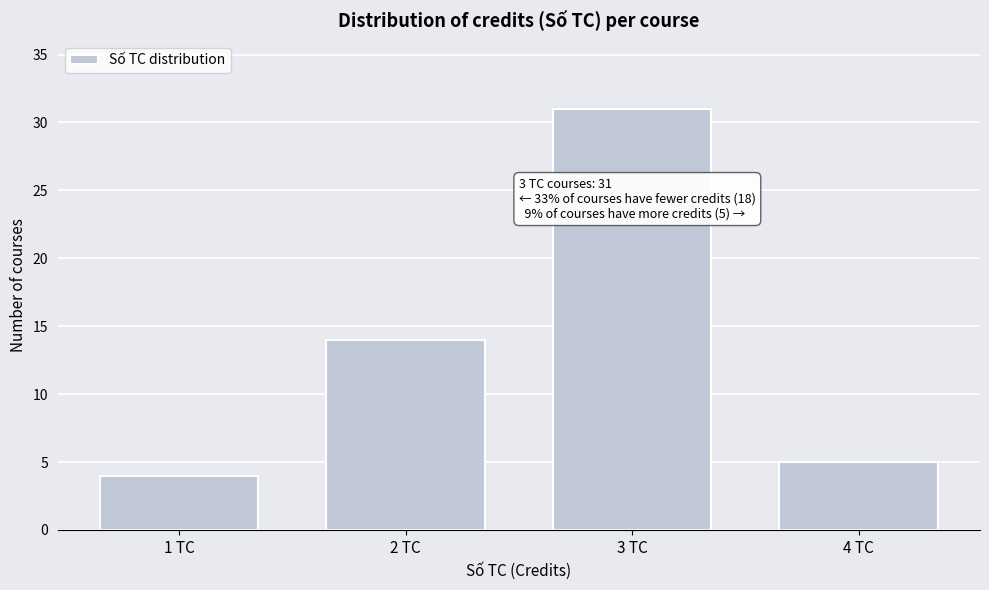

Reading left to right, transcribe all the data shown in this chart.

1 TC=4	2 TC=14	3 TC=31	4 TC=5